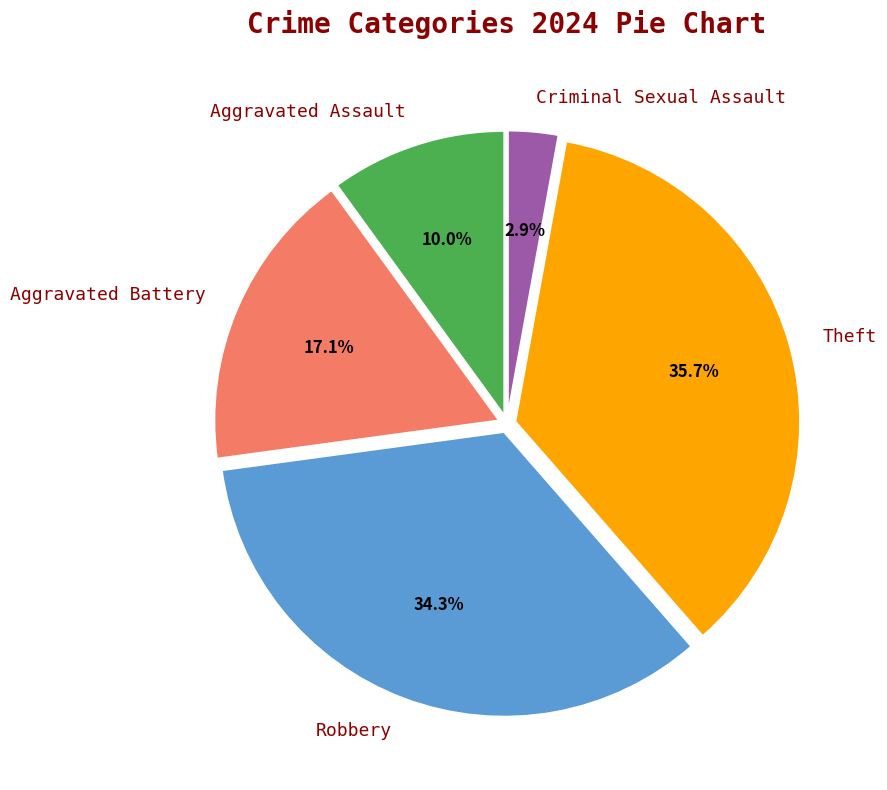

What is the largest slice in the pie chart?

Theft